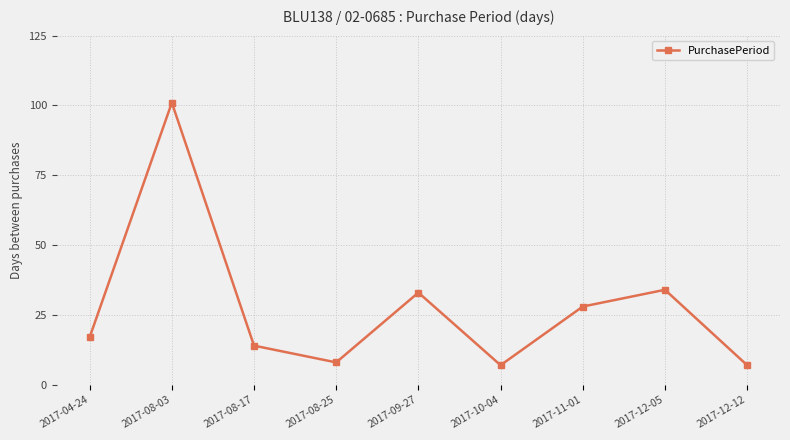

Where is the first local maximum?

2017-08-03